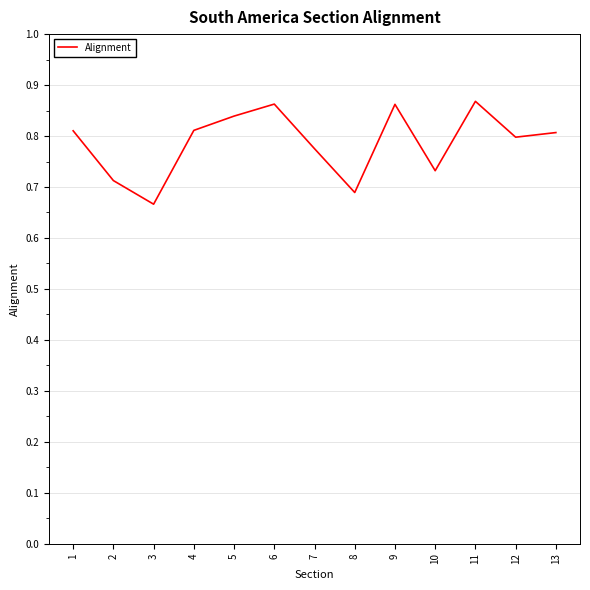

Is this an area chart (filled region under the line)?

No